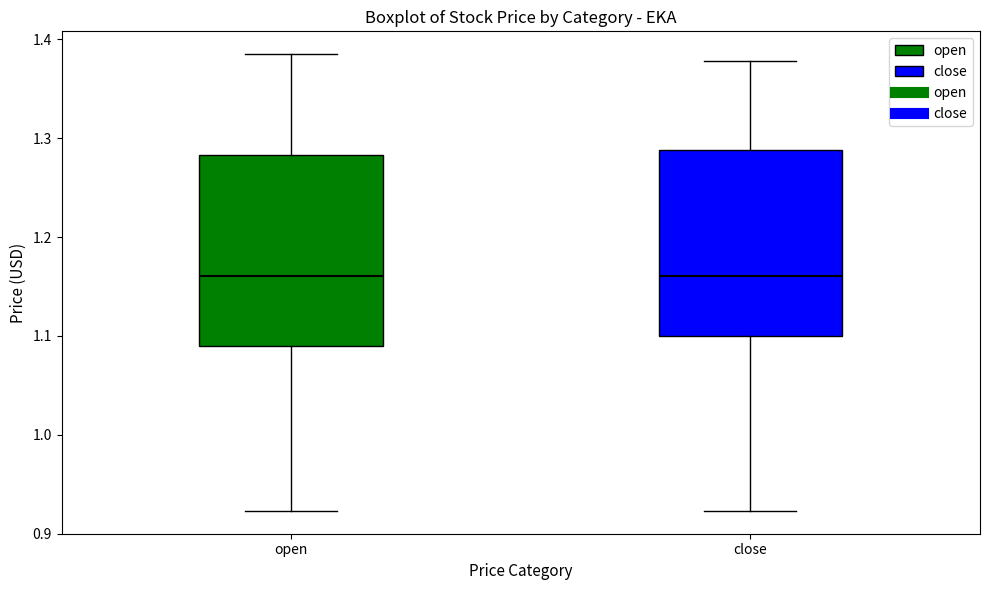

Reading left to right, read every box against the y-axis: the position of its median line, the range the box covers, and the ends of its whiskers. The values are not printed on the chart, so give them approximately, as read against the axis.

open: median 1.16, box 1.09 to 1.28, whiskers 0.92 to 1.39
close: median 1.16, box 1.10 to 1.29, whiskers 0.92 to 1.38